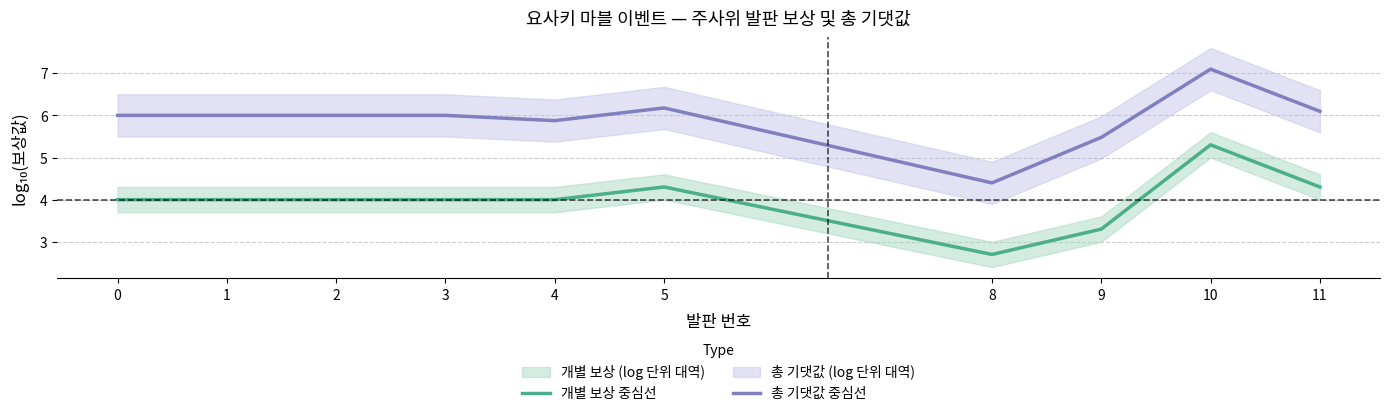

At which label does 개별 보상 중심선 reach its peak?

10